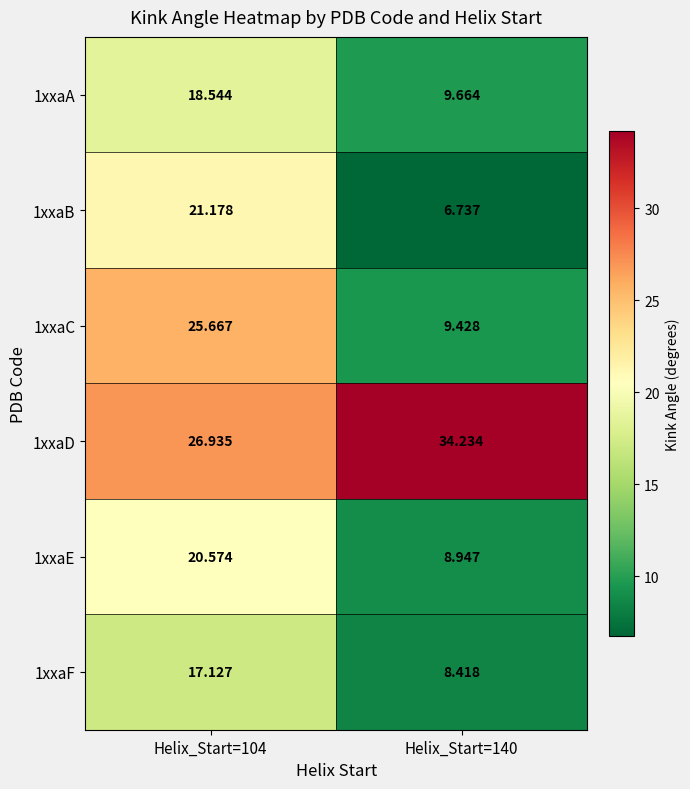

How many categories are shown in the chart?

2